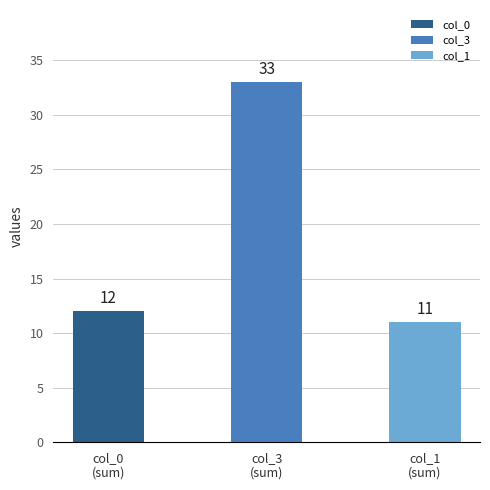

Are the bars horizontal?

No